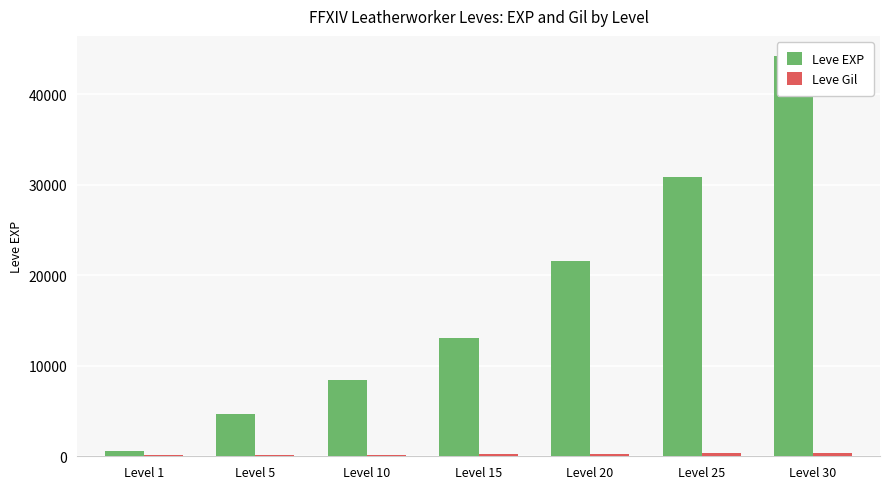

What is the value of the Leve EXP bar at the 3rd from the left?

8430